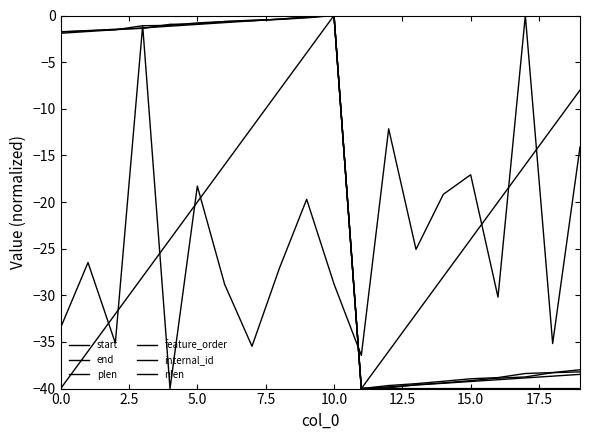

How many values in plen are below zero?

19